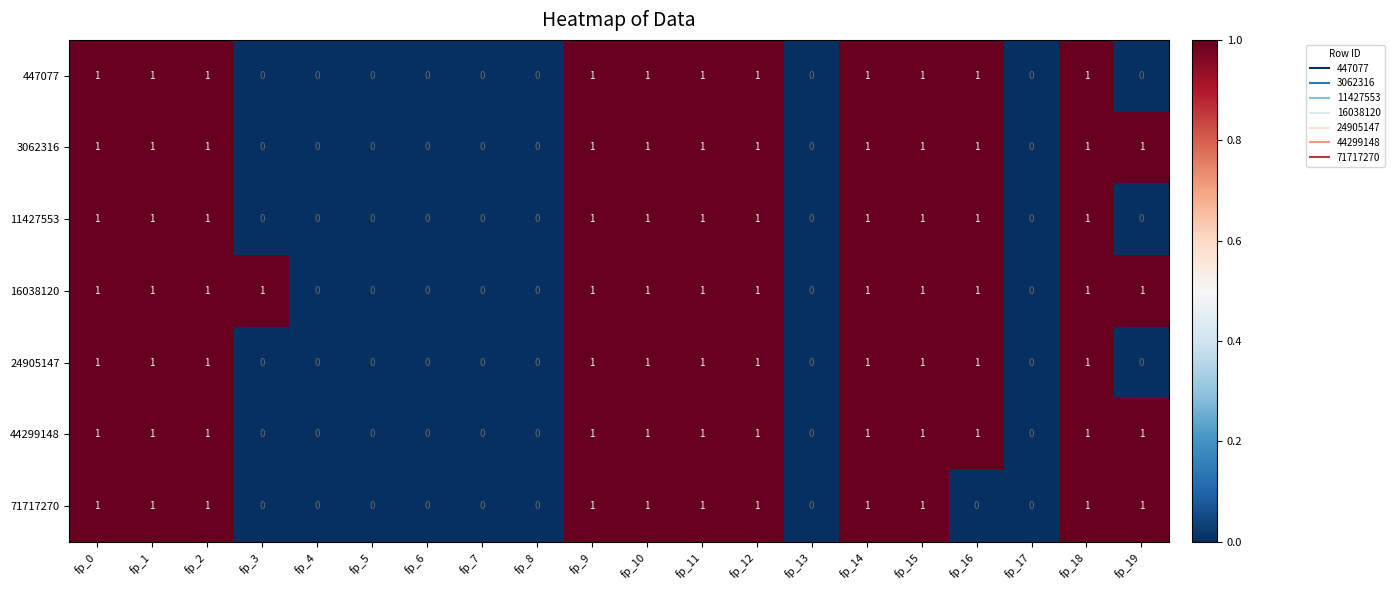

Is the value of 71717270 at fp_1 greater than the value of 447077 at fp_7?

Yes